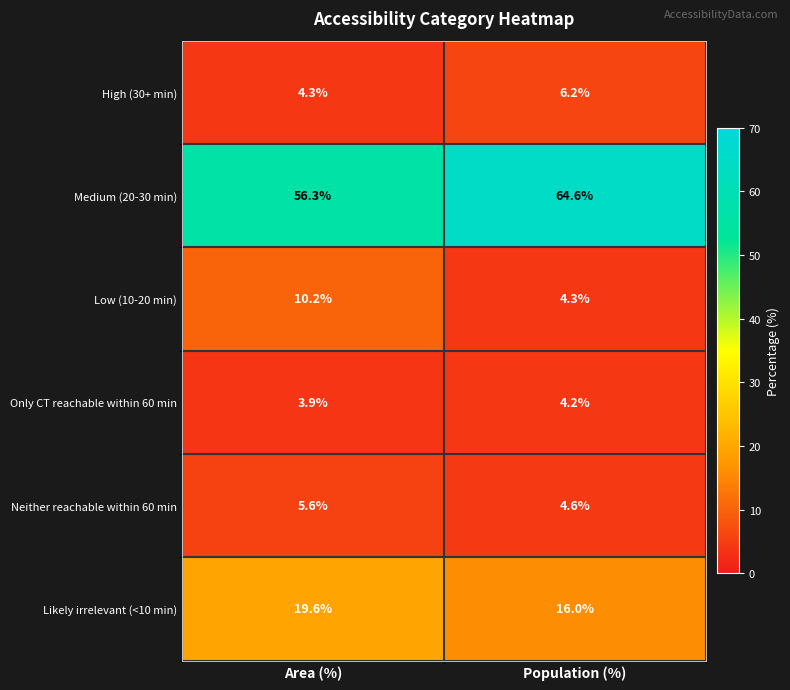

What is the sum of all Low (10-20 min) values?

14.5